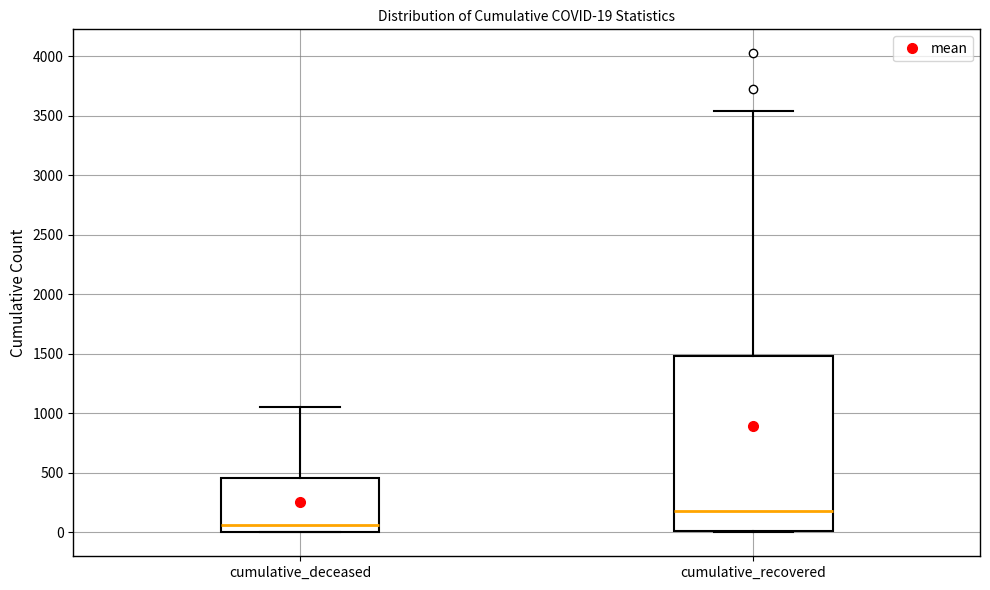

Which box has the highest median line?

cumulative_recovered